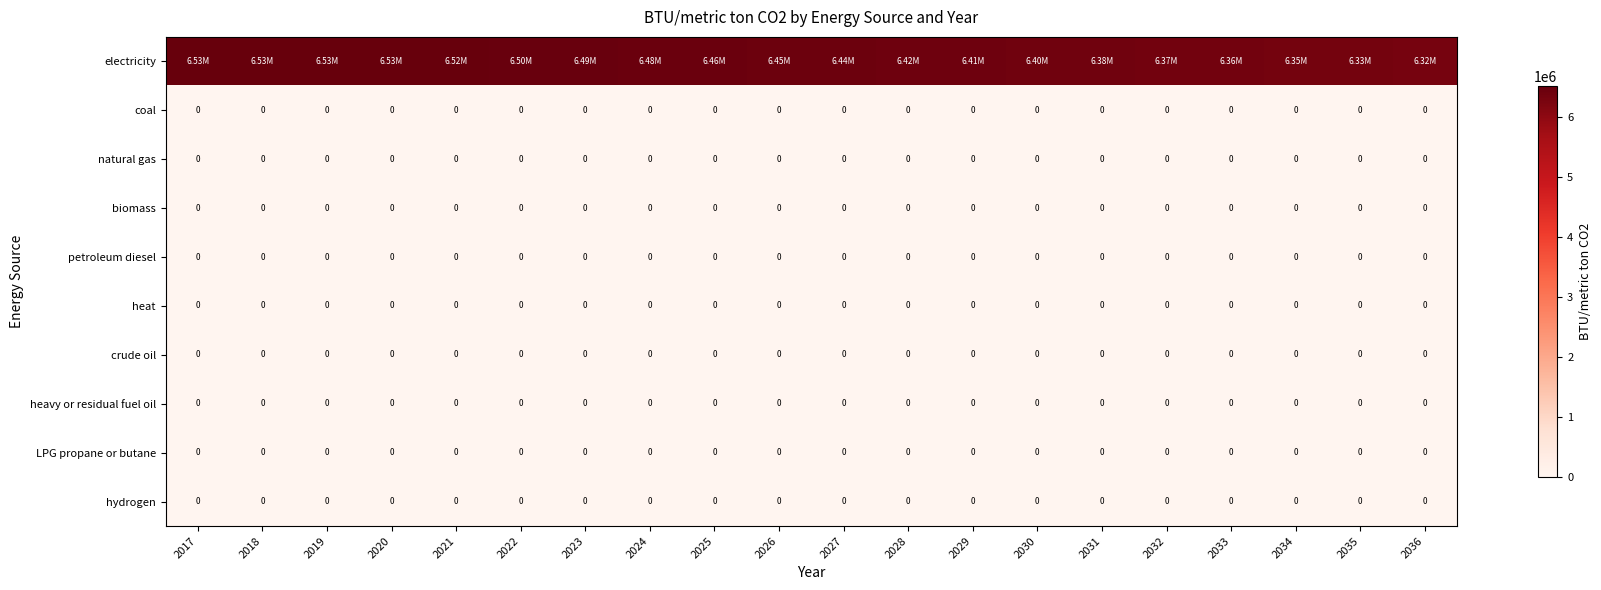

What is the spread (max minus min) of values at 2018?

6528455.1